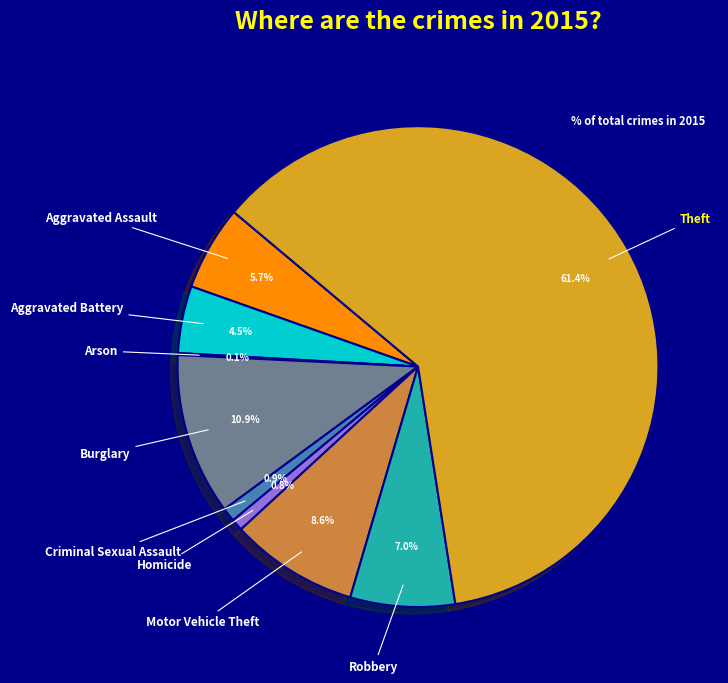

Does any single category account for the majority?

Yes